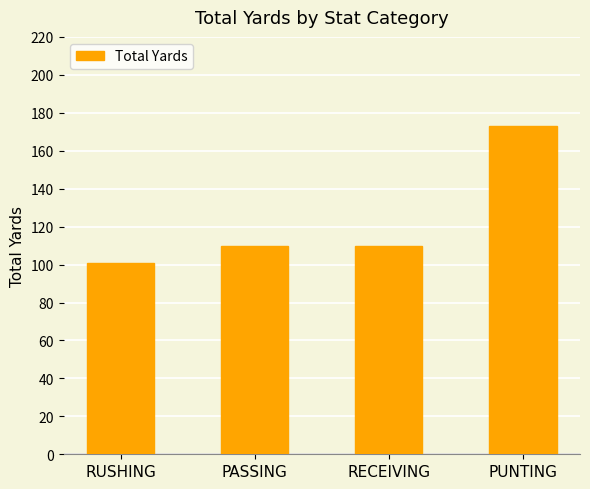

What is the change in value from RUSHING to RECEIVING?

+9